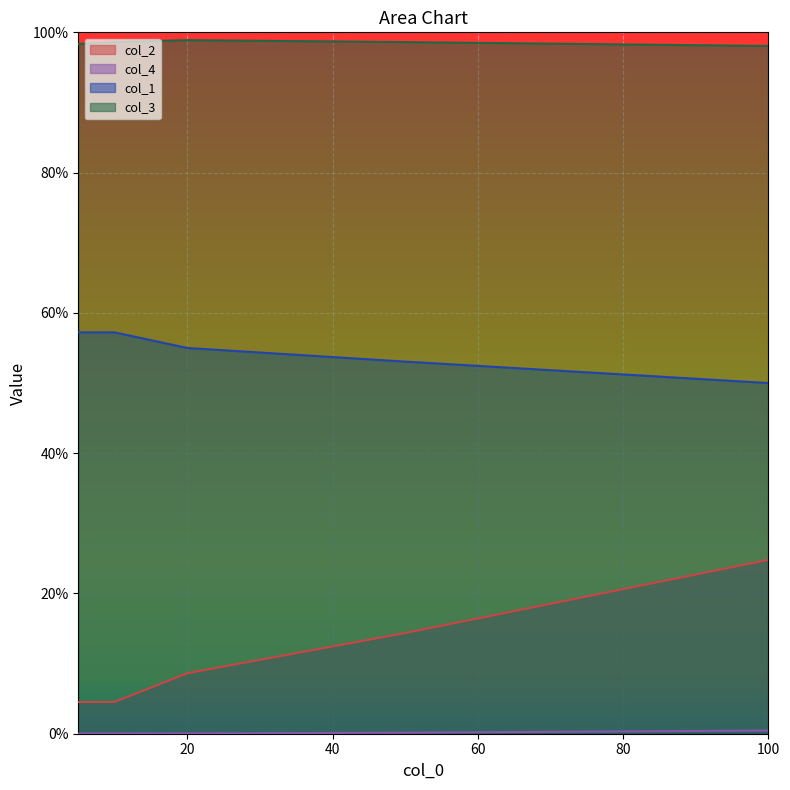

Where is col_2 nearest to the value 0?

5